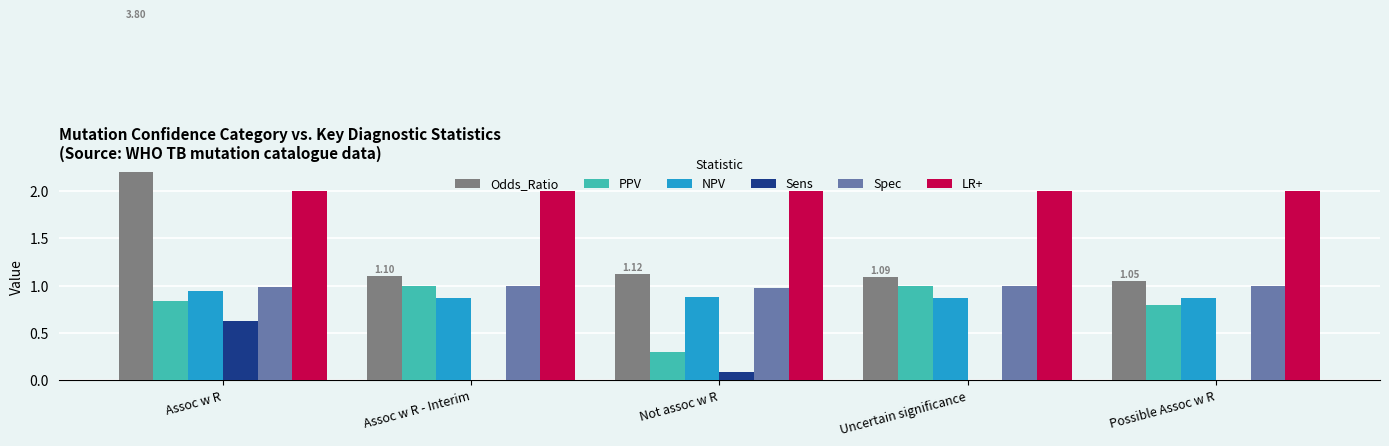

How many distinct data groups are displayed?

6